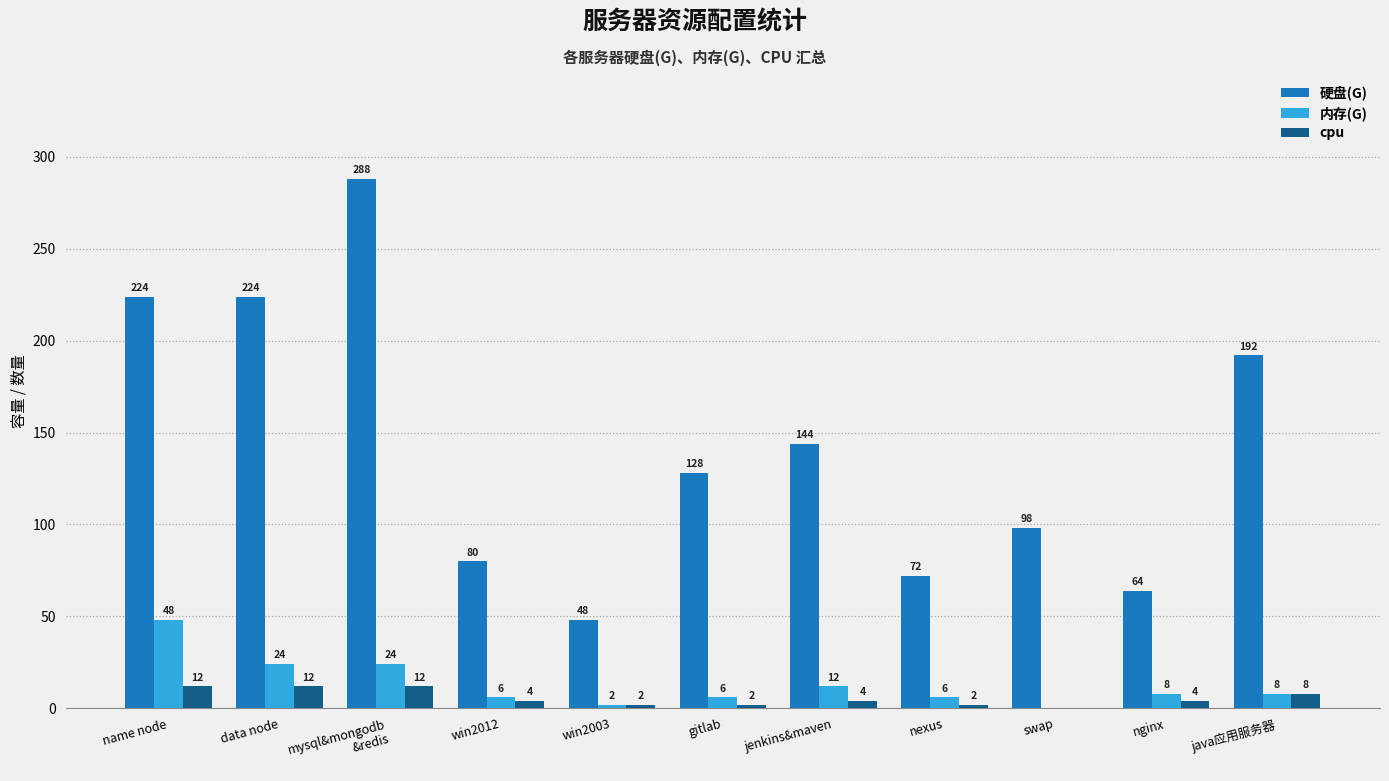

Which series changed the most between gitlab and swap?

硬盘(G)